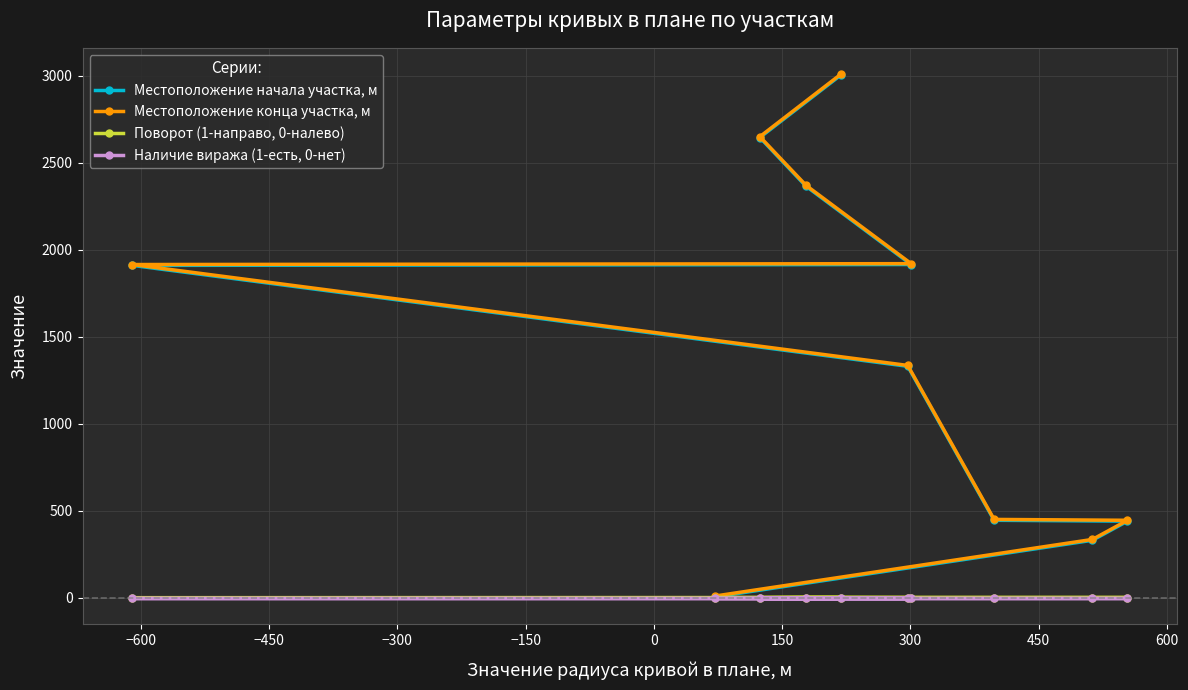

List the series in order of their peak value, highest first.

Местоположение конца участка, м, Местоположение начала участка, м, Поворот (1-направо, 0-налево), Наличие виража (1-есть, 0-нет)